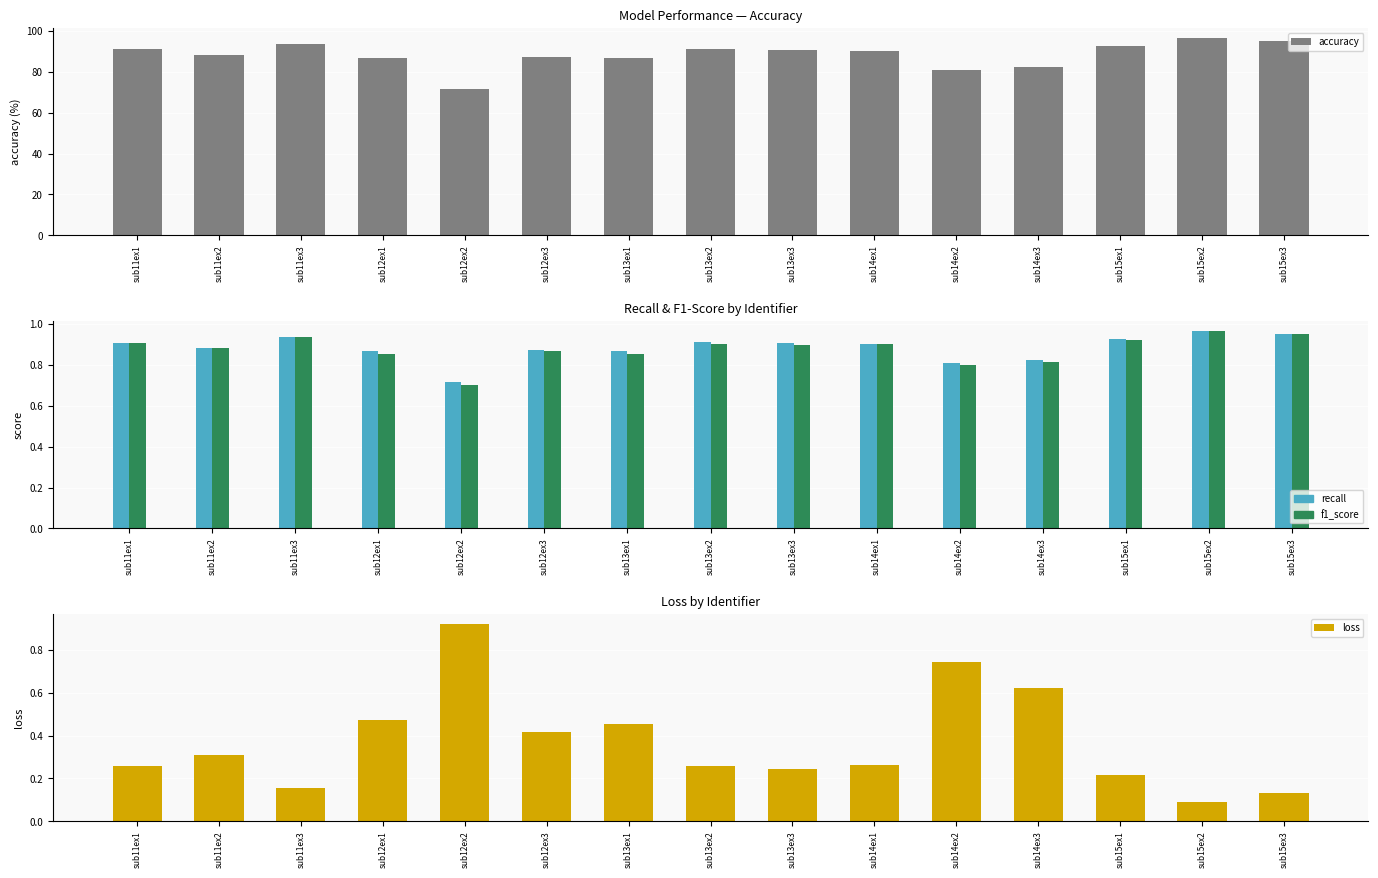

What is the value of the recall bar at the 10th from the left?

0.9